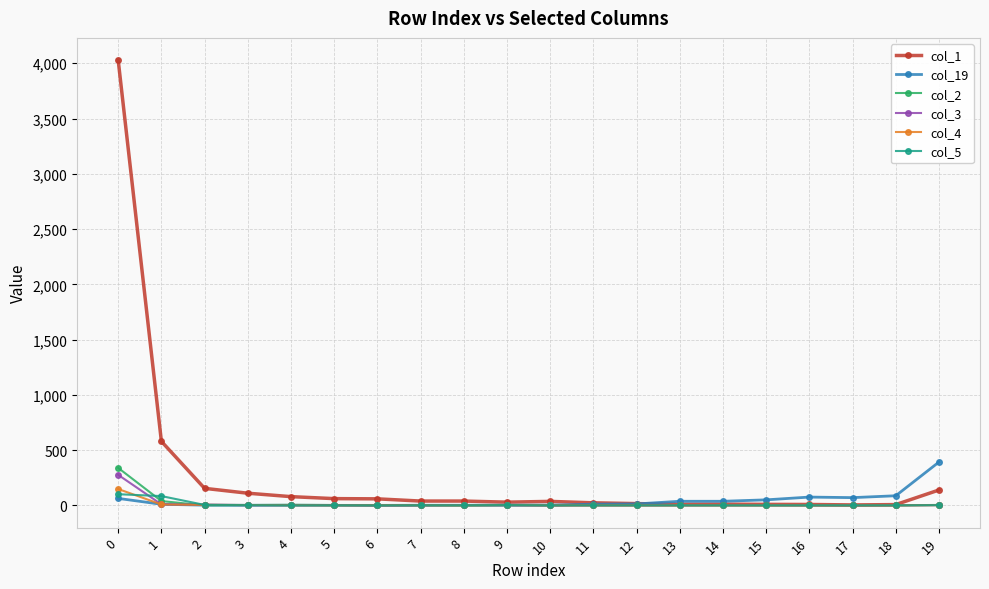

What is the total value across all series at 7?

44